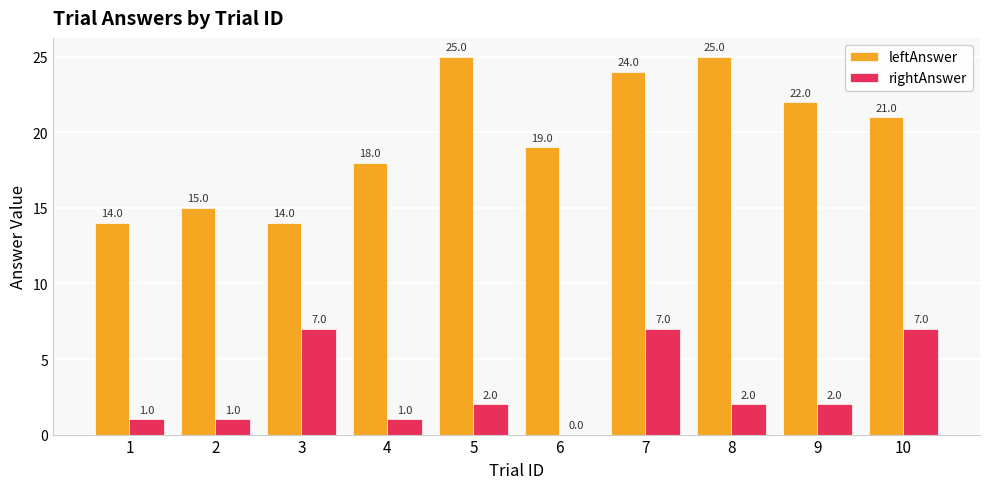

What is the sum of all rightAnswer values?

30